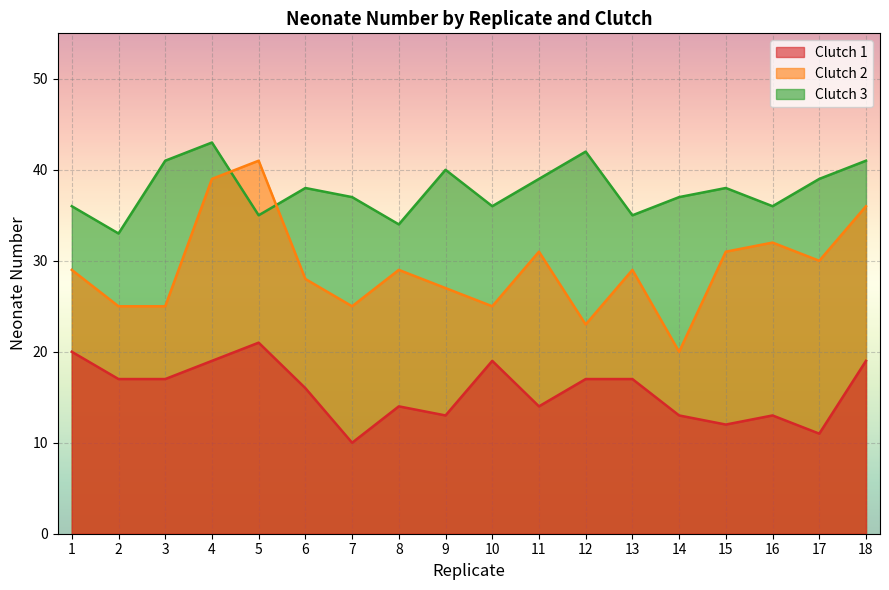

What are all the series names shown in the legend?

Clutch 1, Clutch 2, Clutch 3